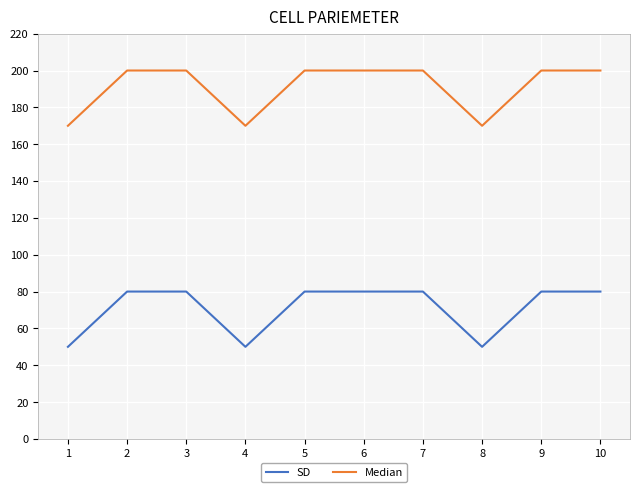

Reading left to right, list all the values displayed in this chart.

SD: 50	80	80	50	80	80	80	50	80	80
Median: 170	200	200	170	200	200	200	170	200	200